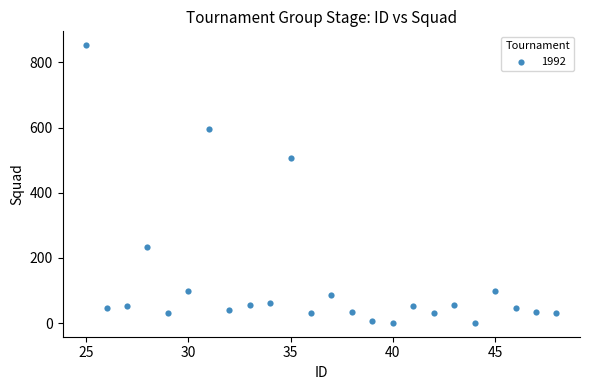

What is the range of Y values (max minus min)?

852